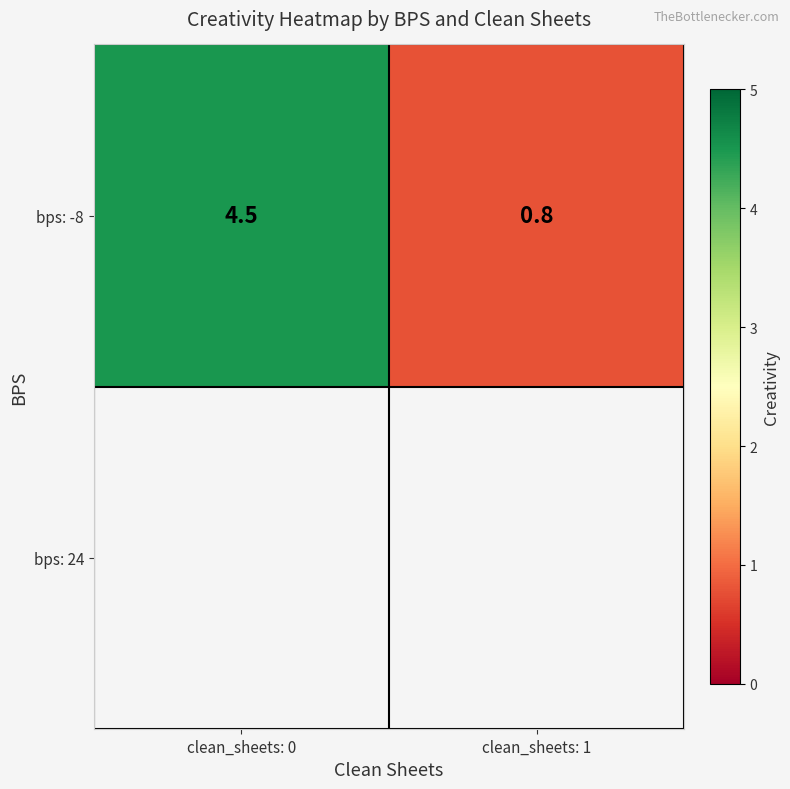

Reading left to right, list all the values displayed in this chart.

4.5	0.8